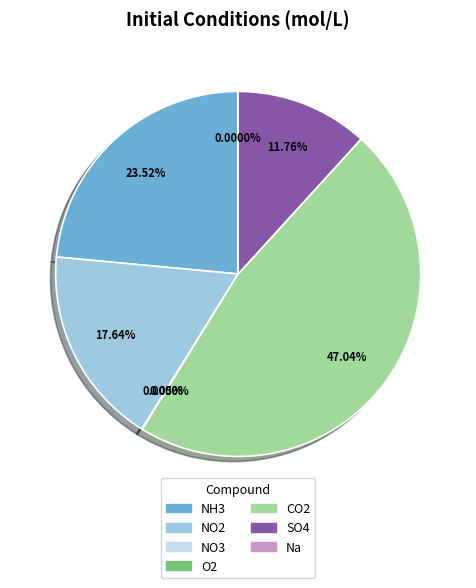

What percentage is NOT represented by NO2?

82.4%